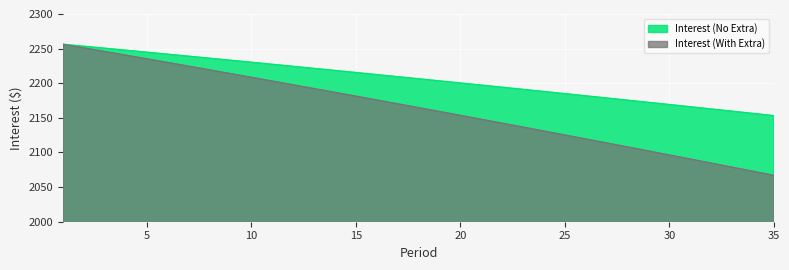

Rank the series at 29 from lowest to highest value.

Interest (With Extra), Interest (No Extra)